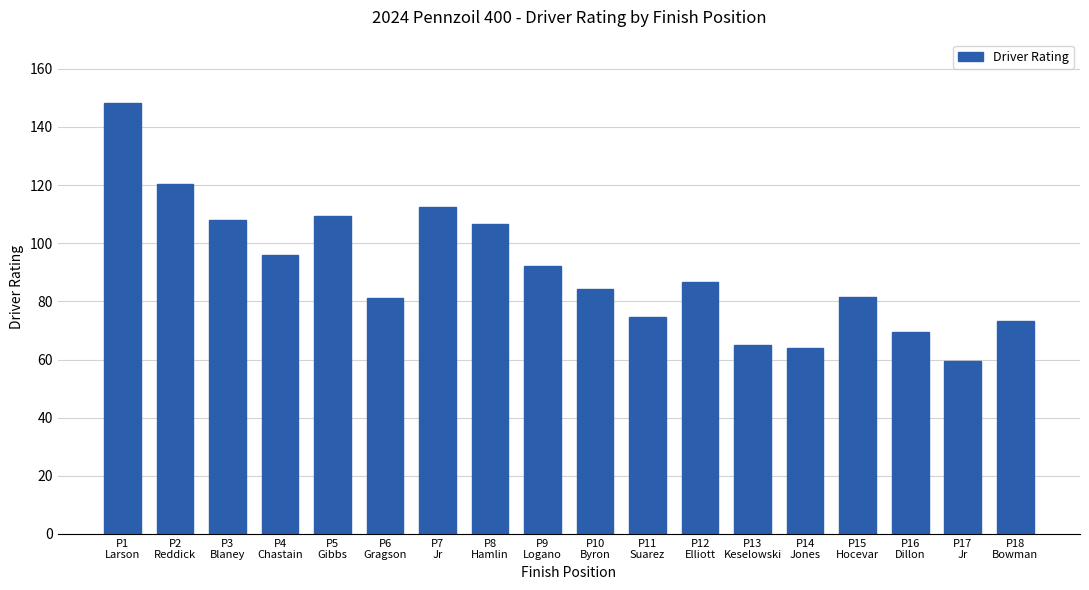

At which label does the data first exceed 86?

P1
Larson